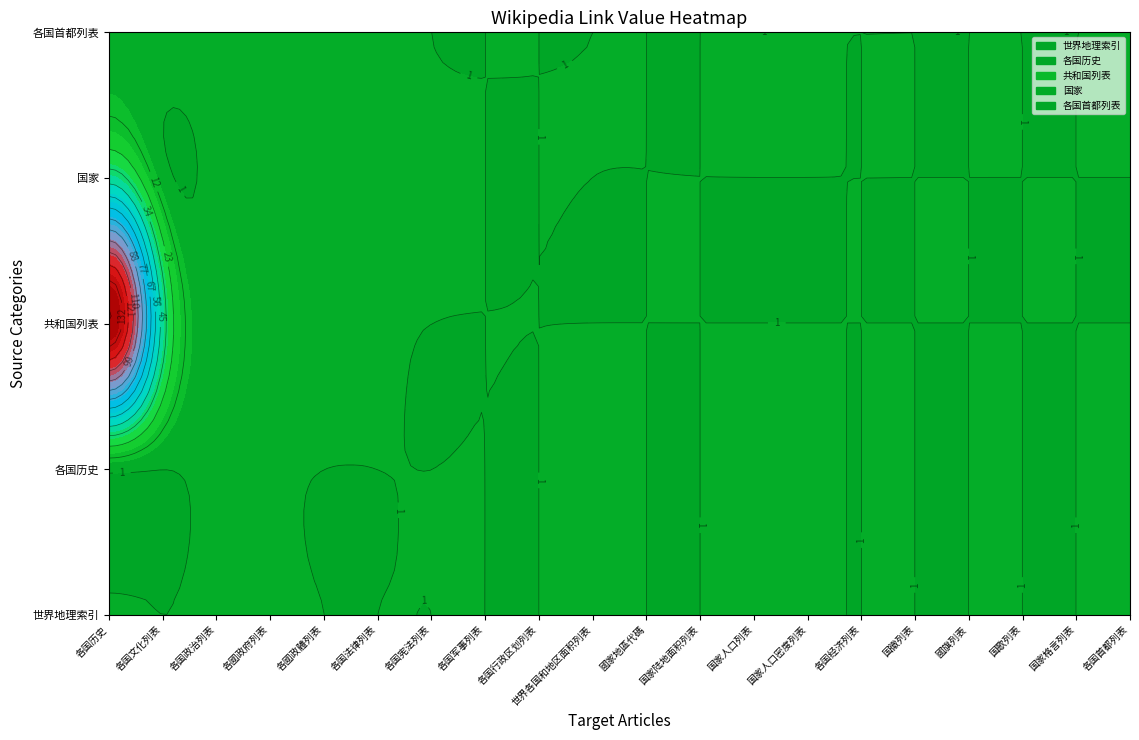

Rank the categories by 世界地理索引 value from lowest to highest.

各国文化列表, 各國政體列表, 各国法律列表, 各国宪法列表, 各国军事列表, 各国行政区划列表, 國家地區代碼, 国家陆地面积列表, 各国经济列表, 国徽列表, 國旗列表, 国歌列表, 国家格言列表, 各國政府列表, 世界各国和地区面积列表, 国家人口密度列表, 各国历史, 各国政治列表, 国家人口列表, 各国首都列表